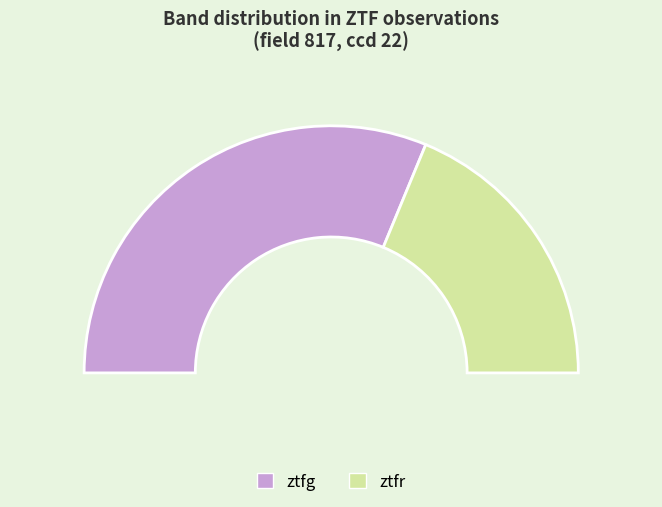

How many segments does this pie chart have?

2